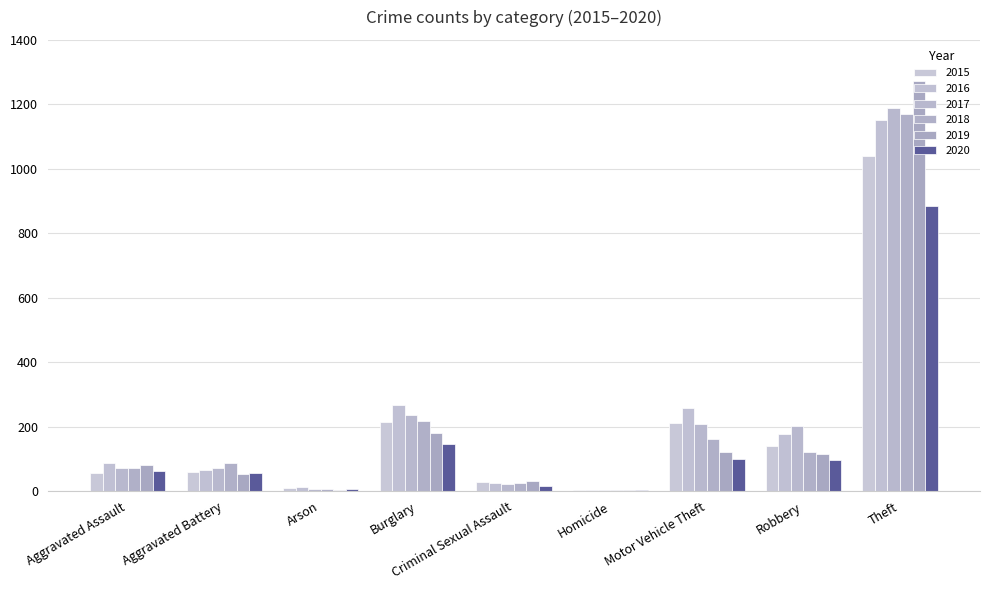

How many data points does each series have?

9